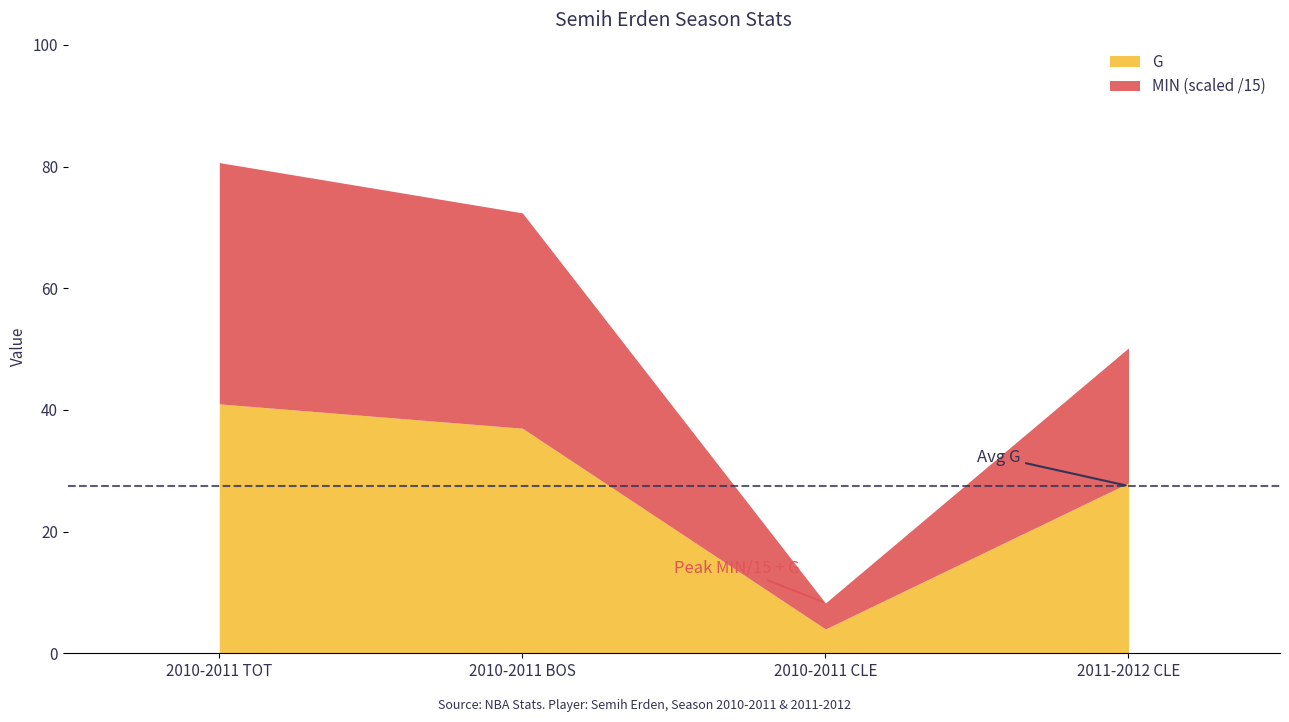

Is it true that G equals 21 at 2010-2011 BOS?

False